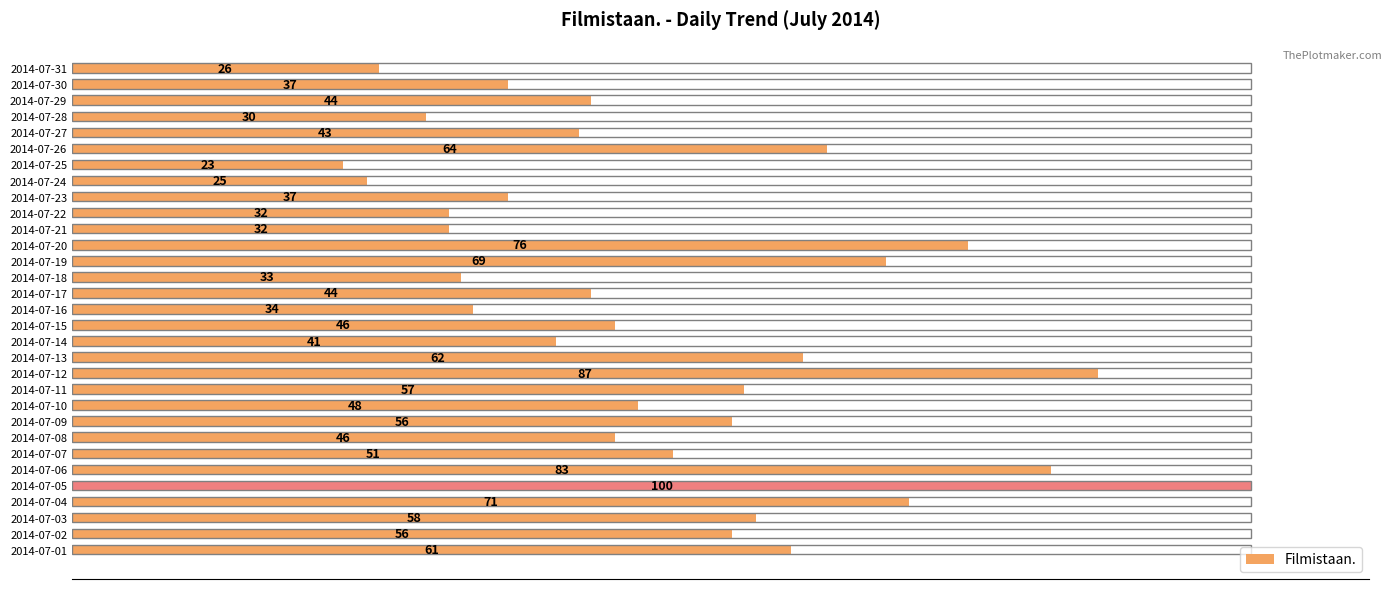

How many data points are less than 46?

14